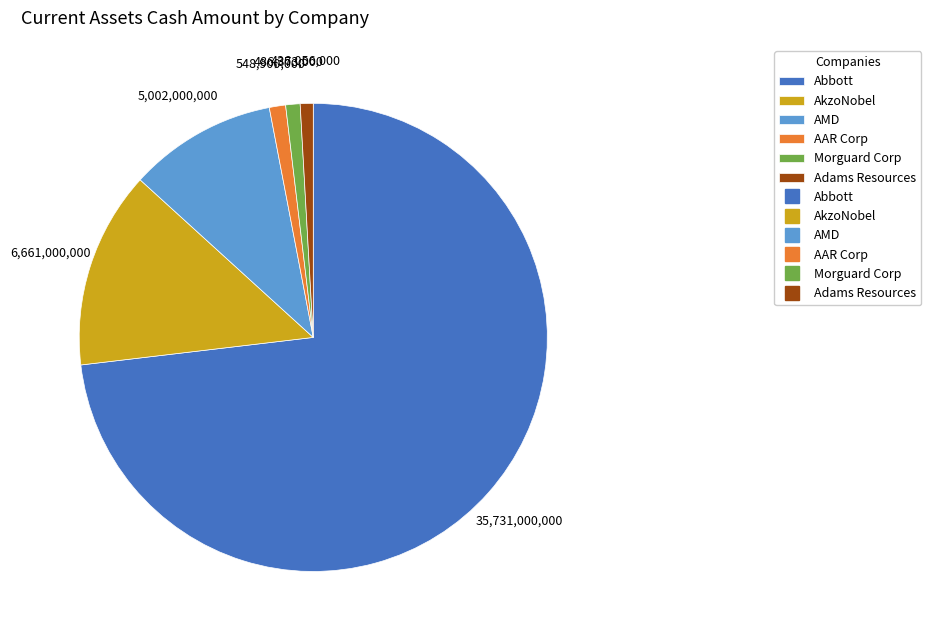

Does any single category account for the majority?

Yes